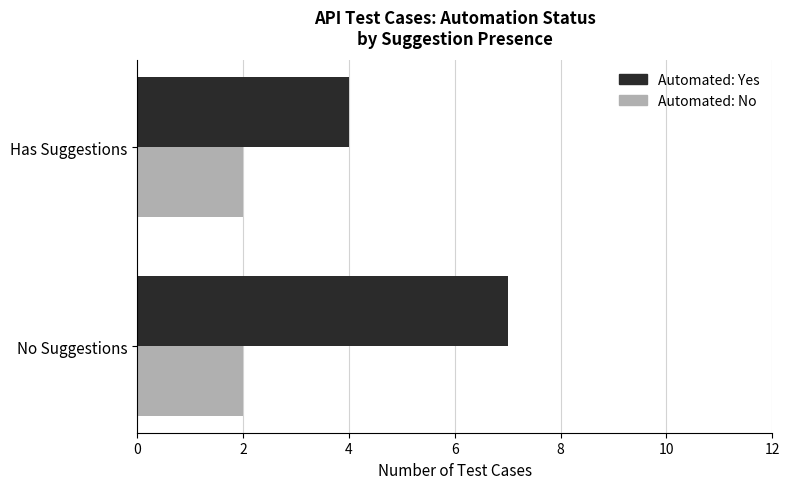

What are all the series names shown in the legend?

Automated: Yes, Automated: No